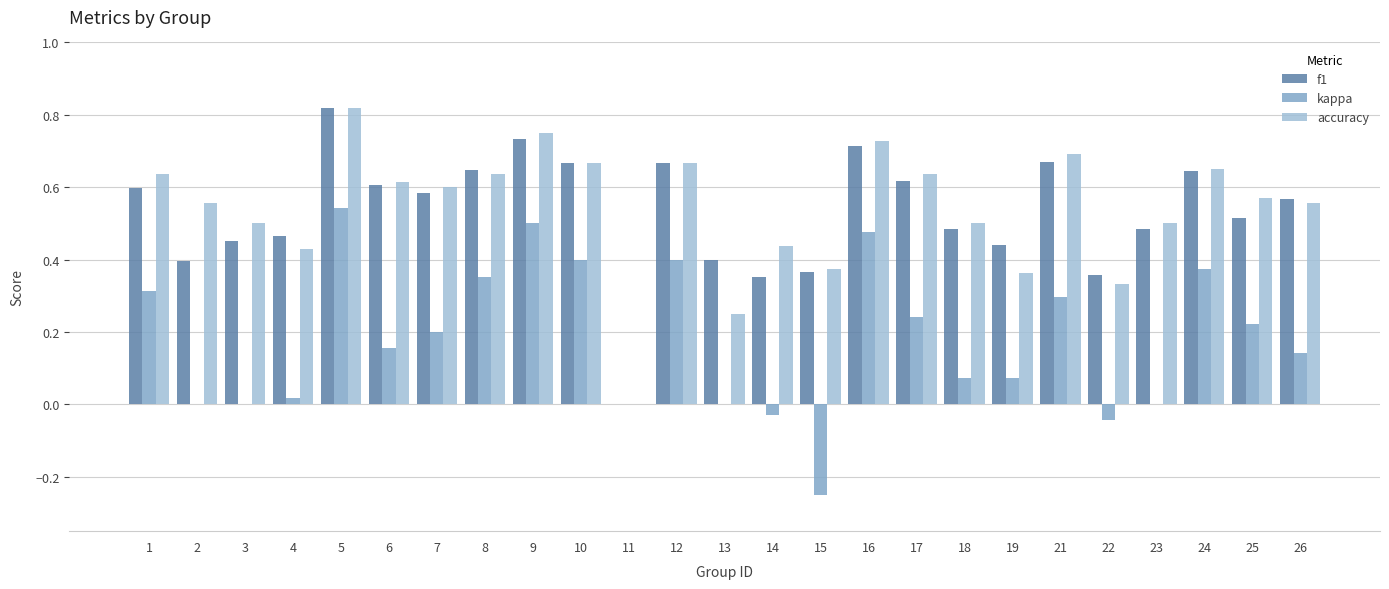

Are the bars grouped side by side (vs. stacked)?

Yes